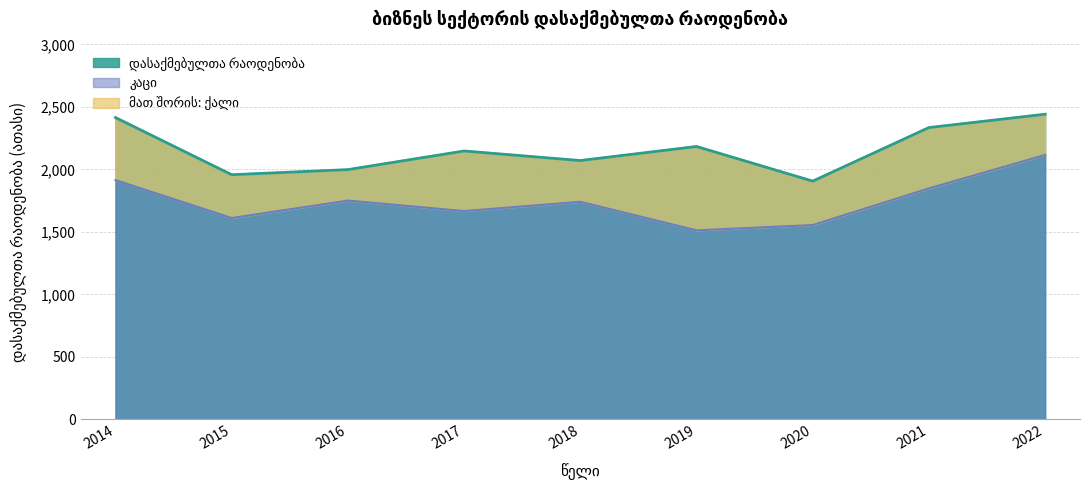

What is the smallest value displayed?

1512.6